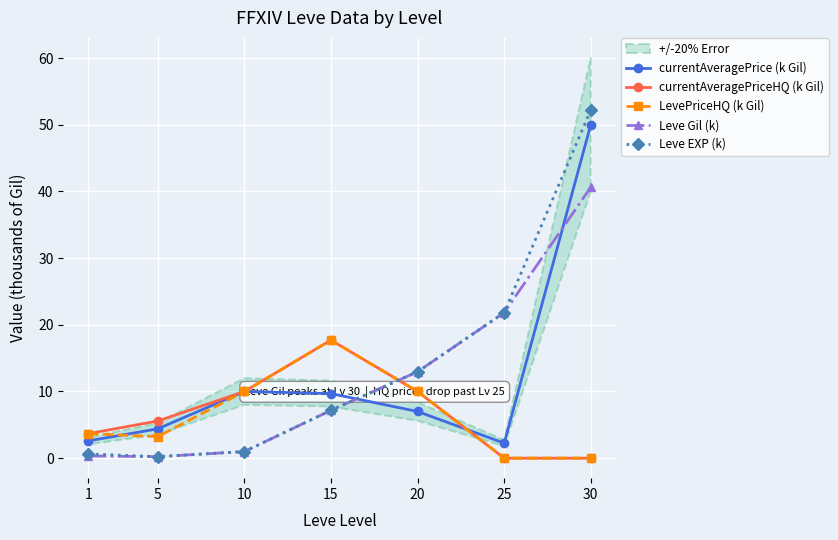

Reading left to right, extract all data points from this chart.

currentAveragePrice (k Gil): 1=2.6	5=4.4	10=10.0	15=9.7	20=7.0	25=2.3	30=50.0
currentAveragePriceHQ (k Gil): 1=3.7	5=5.6	10=10.0	15=17.7	20=10.0	25=0.0	30=0.0
LevePriceHQ (k Gil): 1=3.7	5=3.2	10=10.0	15=17.7	20=10.0	25=0.0	30=0.0
Leve Gil (k): 1=0.3	5=0.2	10=1.0	15=7.2	20=13.0	25=21.8	30=40.6
Leve EXP (k): 1=0.6	5=0.2	10=1.0	15=7.2	20=13.0	25=21.8	30=52.2